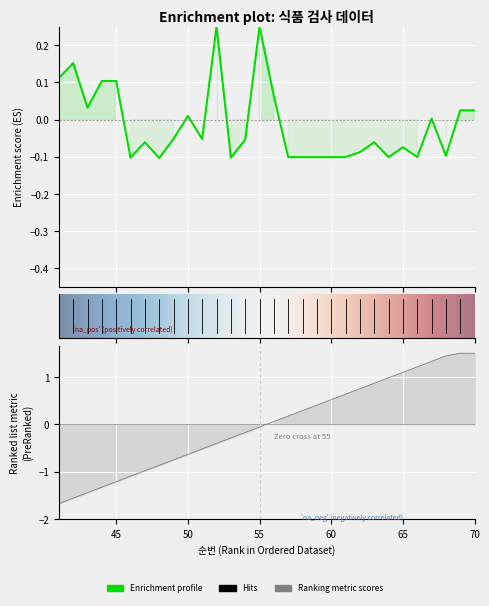

Reading left to right, what are all the values shown in this chart?

41=-1.7	42=-1.6	43=-1.4	44=-1.3	45=-1.2	46=-1.1	47=-1.0	48=-0.9	49=-0.8	50=-0.6	51=-0.5	52=-0.4	53=-0.3	54=-0.2	55=-0.1	56=0.1	57=0.2	58=0.3	59=0.4	60=0.5	61=0.6	62=0.8	63=0.9	64=1.0	65=1.1	66=1.2	67=1.3	68=1.4	69=1.5	70=1.5